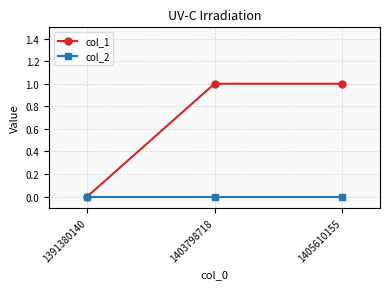

Reading left to right, list all the values displayed in this chart.

col_1: 0	1	1
col_2: 0	0	0